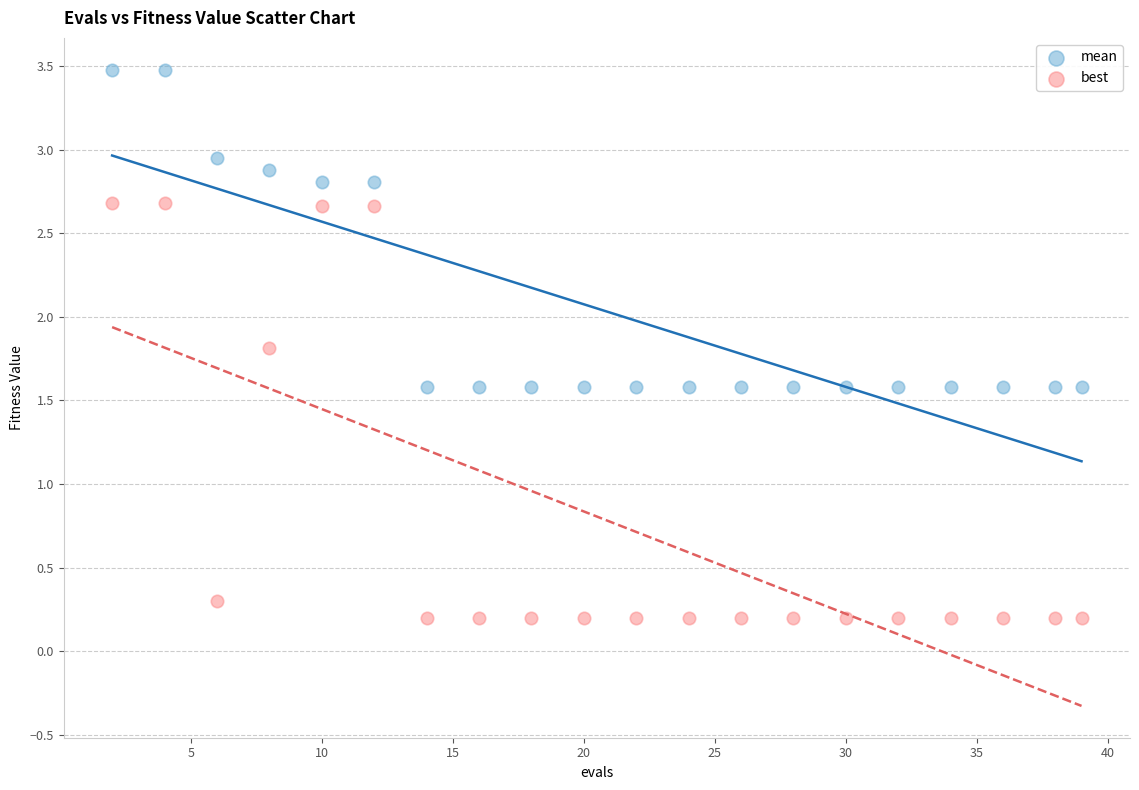

Which series reaches the maximum Y coordinate?

mean